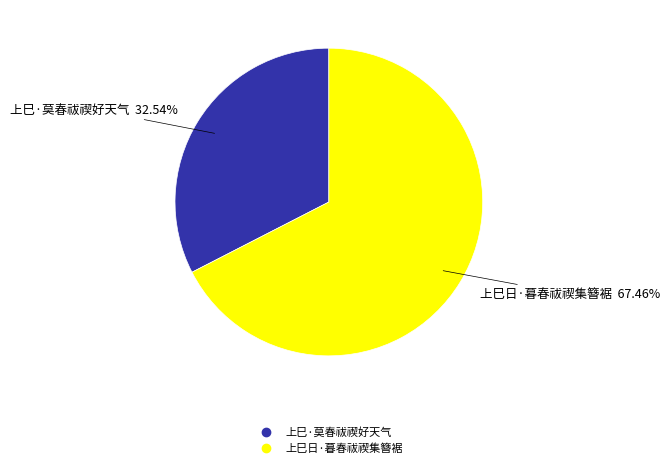

To the nearest percent, what is the combined percentage of 上巳日·暮春祓禊集簪裾 and 上巳·莫春祓禊好天气?

100%